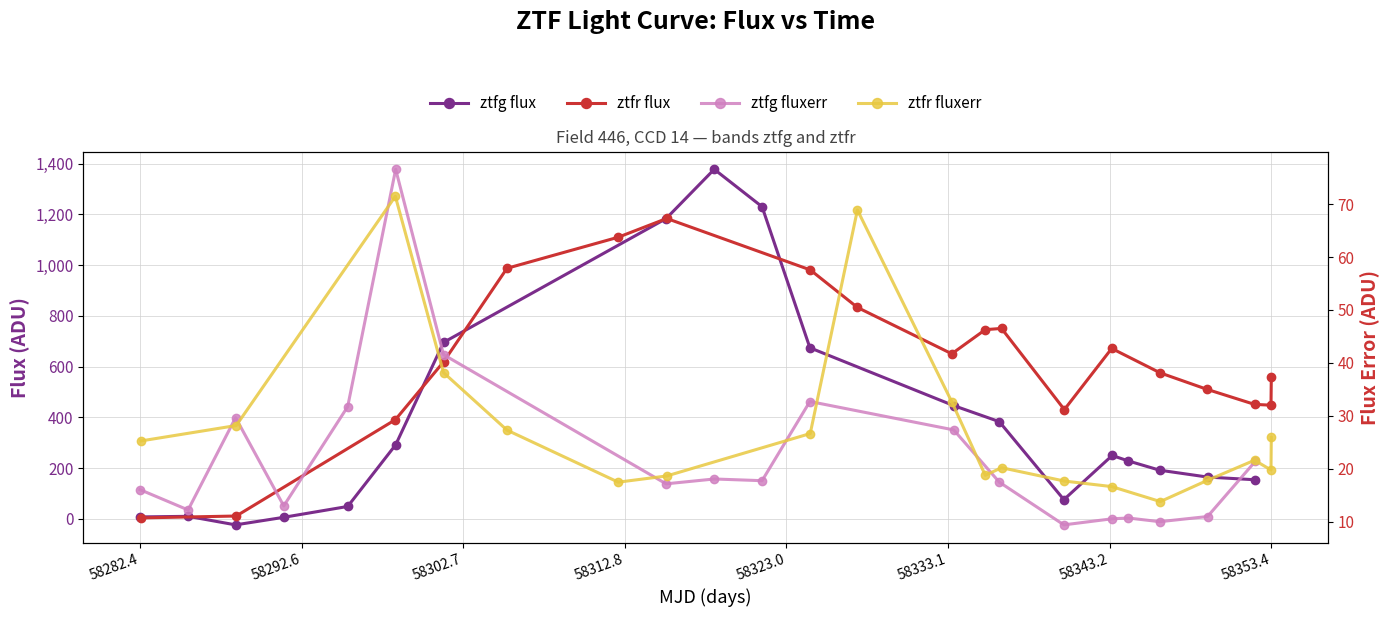

List the series in order of their peak value, highest first.

ztfg flux, ztfr flux, ztfg fluxerr, ztfr fluxerr